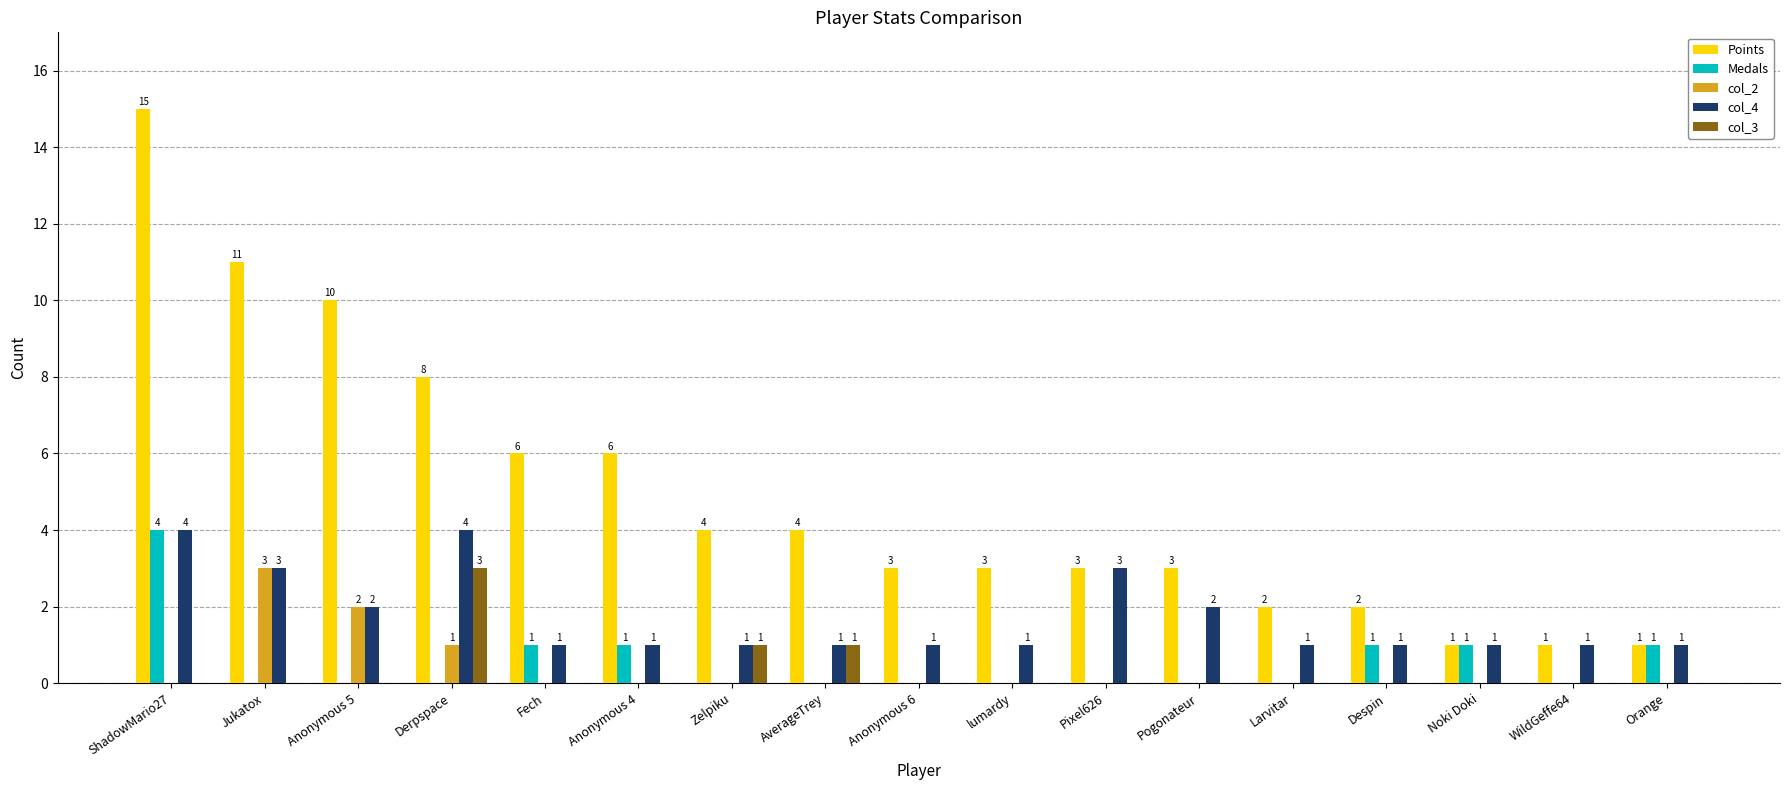

The value of col_4 at Anonymous 6 is 1. True or false?

True